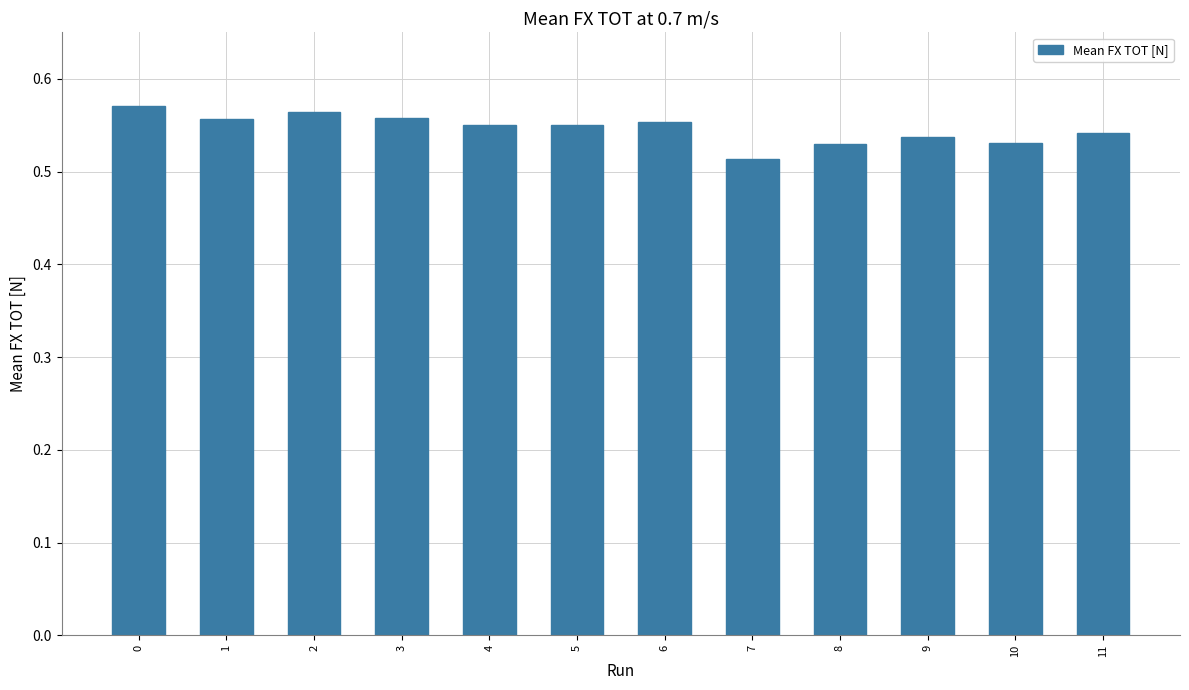

How many bars are there in total?

12